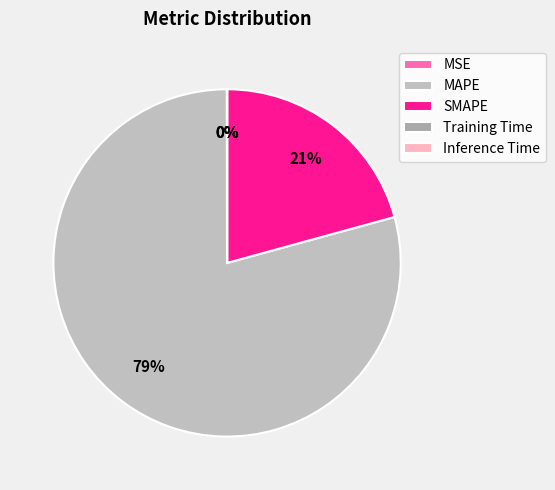

What is the change in value from SMAPE to Training Time?

-200.0